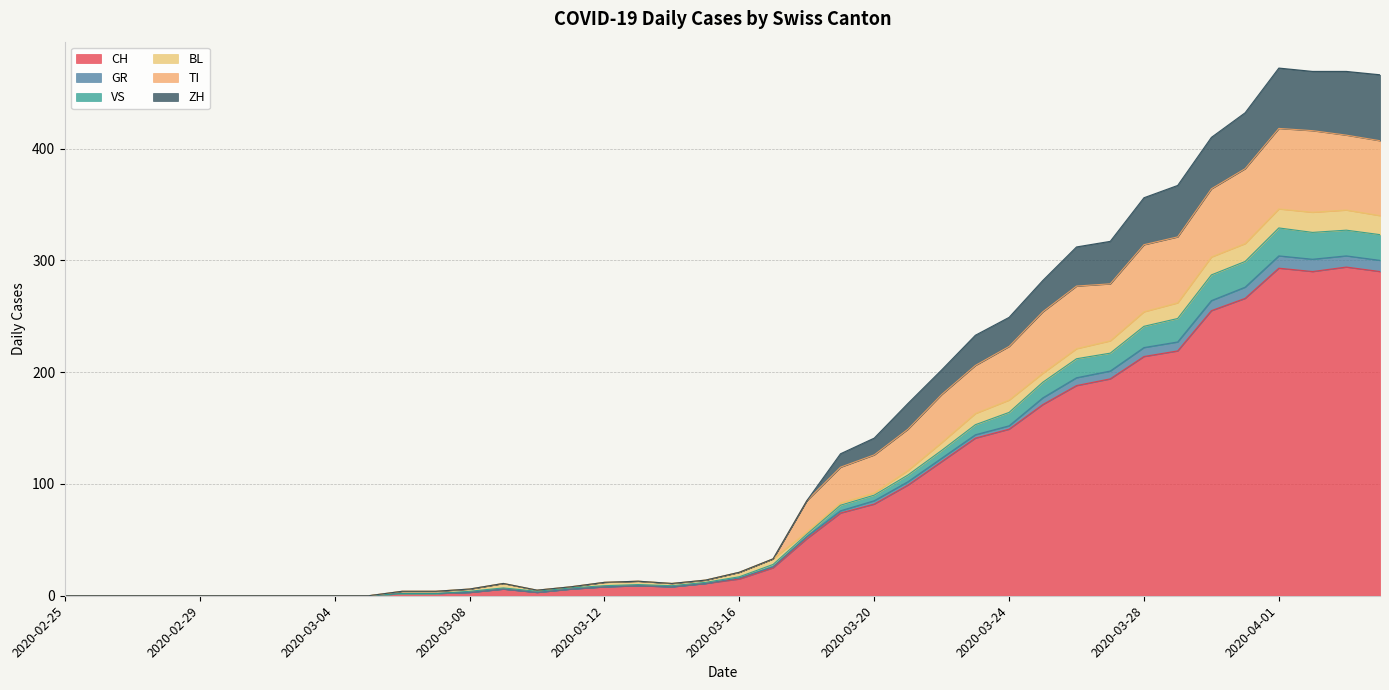

How many interior local valleys does the GR series have?

3